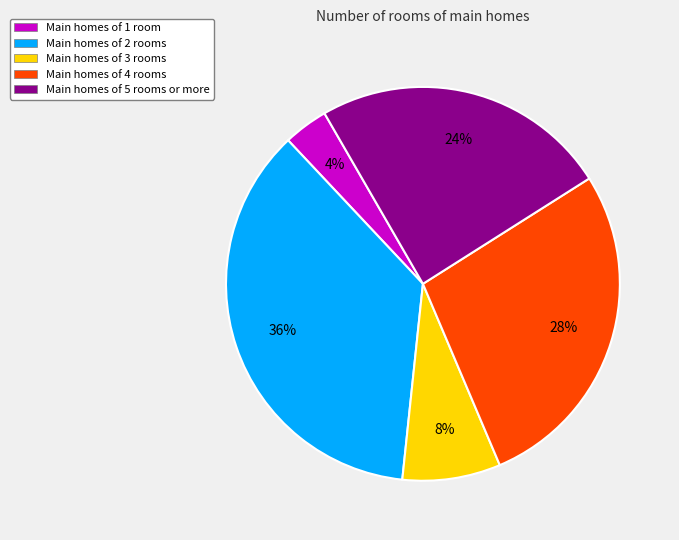

Is the sum of Main homes of 2 rooms and Main homes of 5 rooms or more greater than half?

Yes